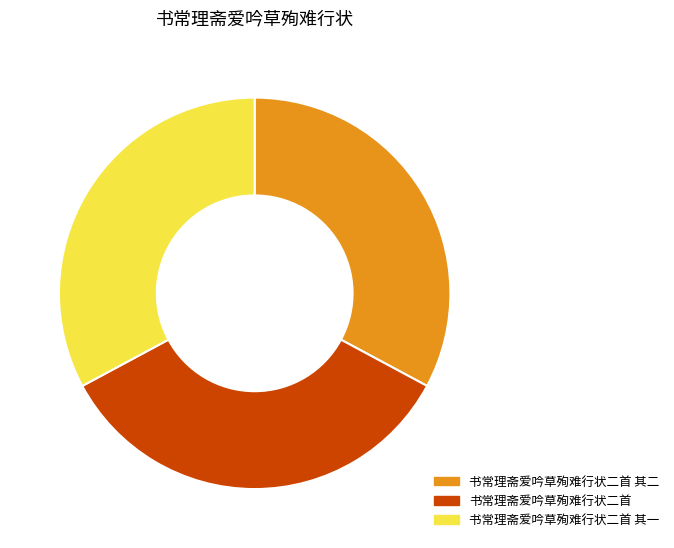

Is there a majority slice in this chart?

No